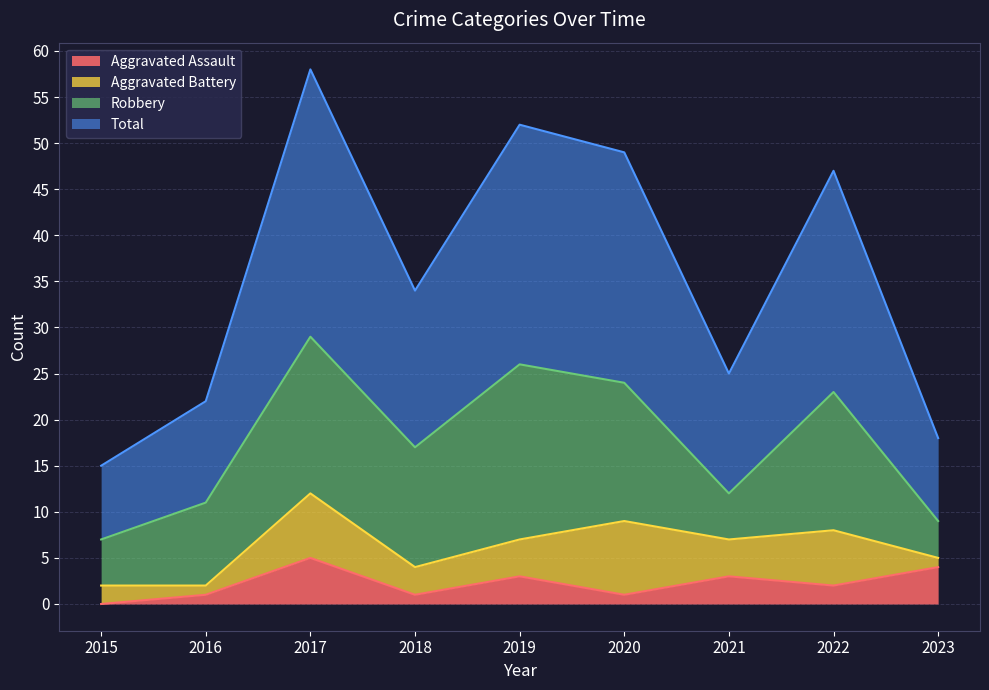

At which category does Total reach its first local valley?

2018